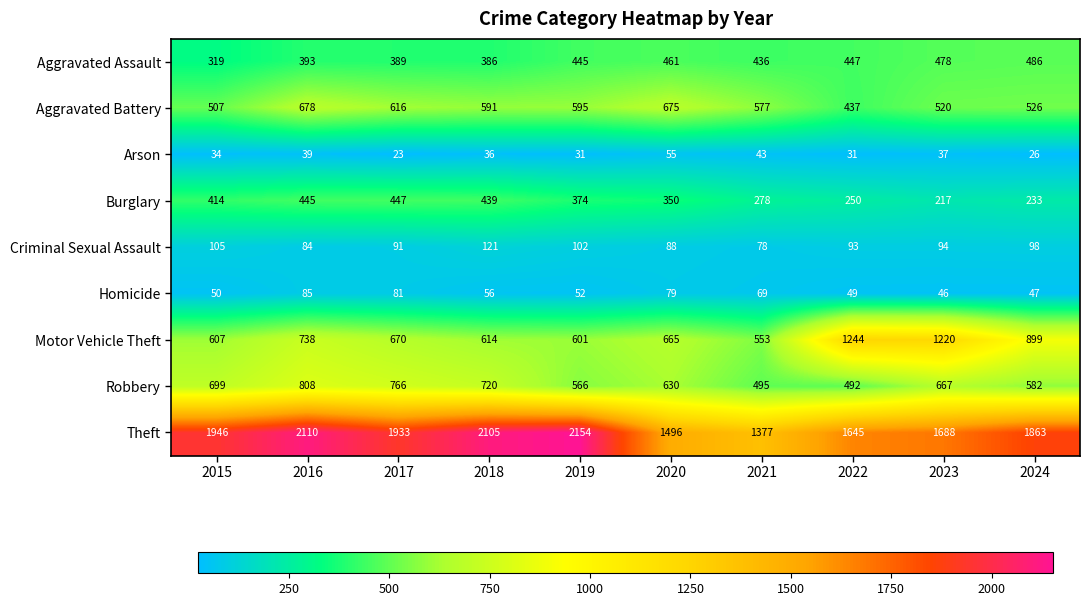

How many series are shown in this chart?

9